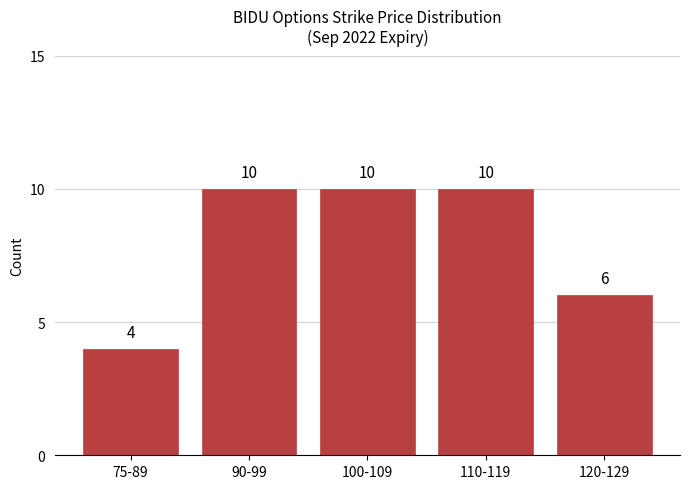

Reading left to right, list all the values displayed in this chart.

75-89=4	90-99=10	100-109=10	110-119=10	120-129=6